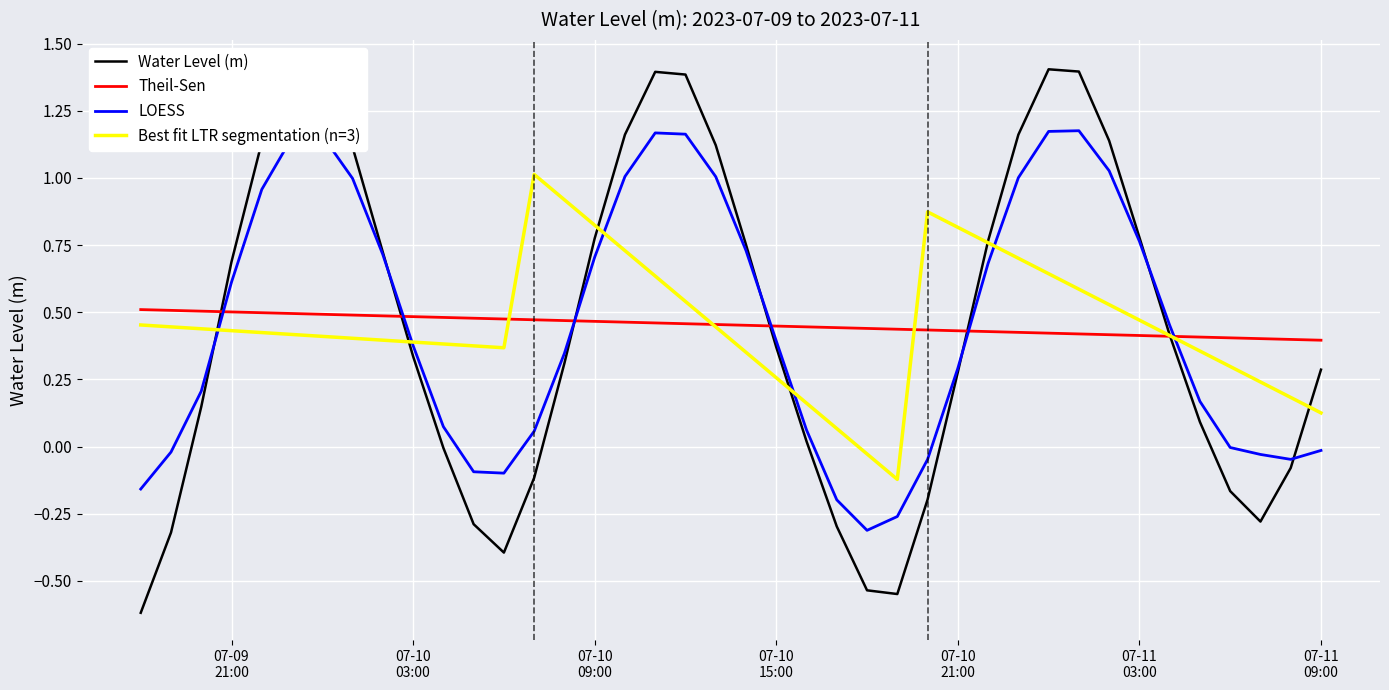

How many times do Theil-Sen and LOESS cross each other?

6